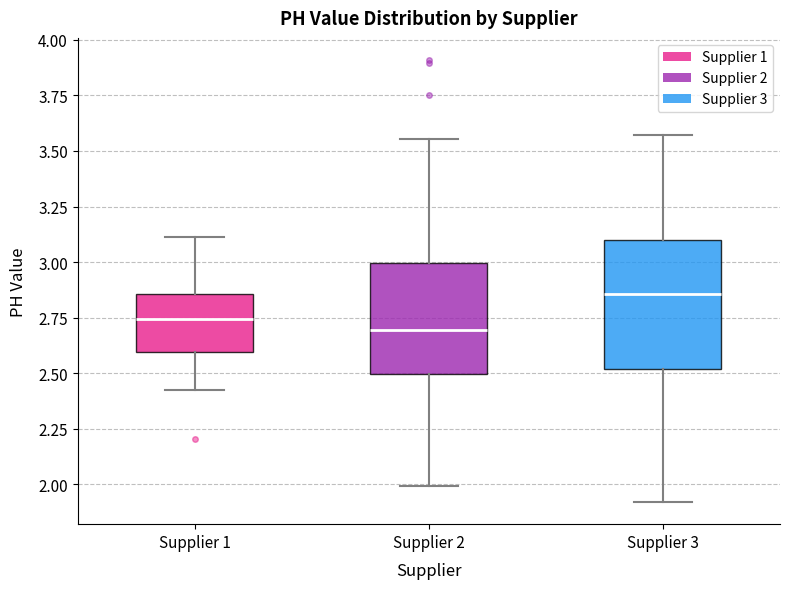

Comparing the boxes themselves (not the whiskers), which one is the tallest?

Supplier 3